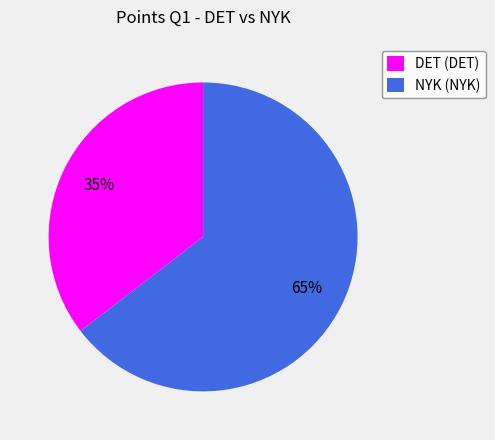

What is the smallest slice in the pie chart?

DET